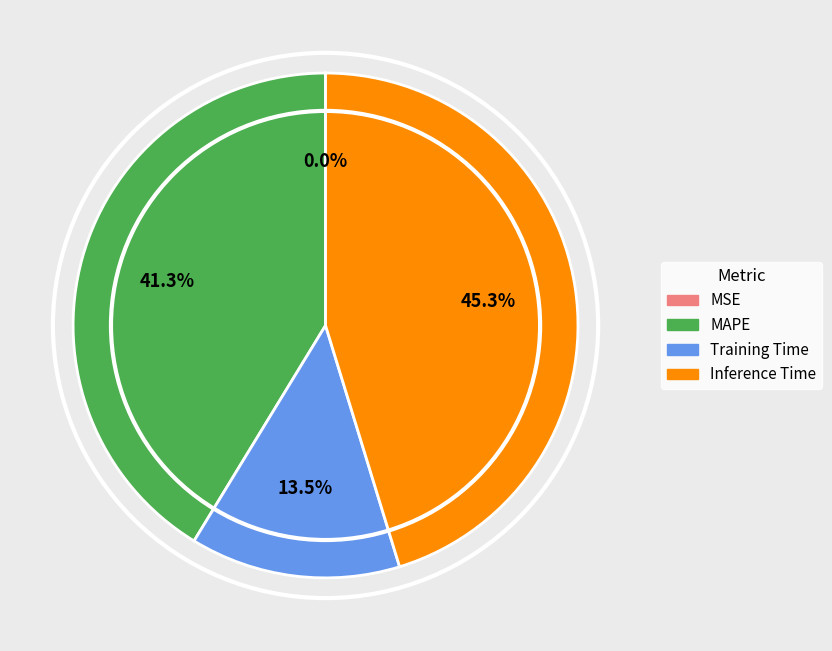

What percentage is NOT represented by Inference Time?

54.7%